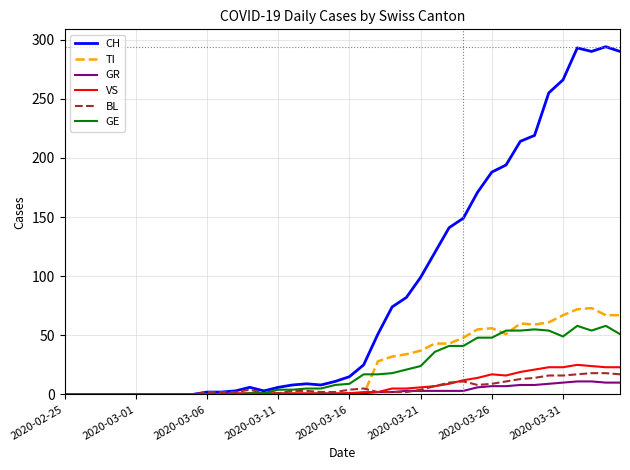

Which series has the largest total across all categories?

CH